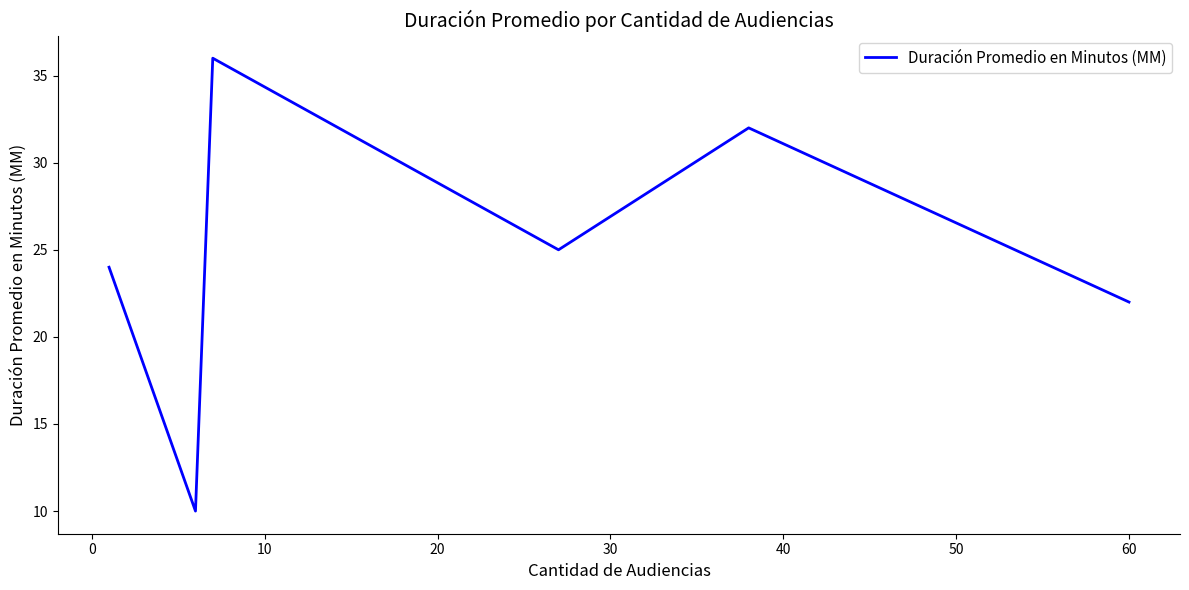

What is the sum of all values?

149